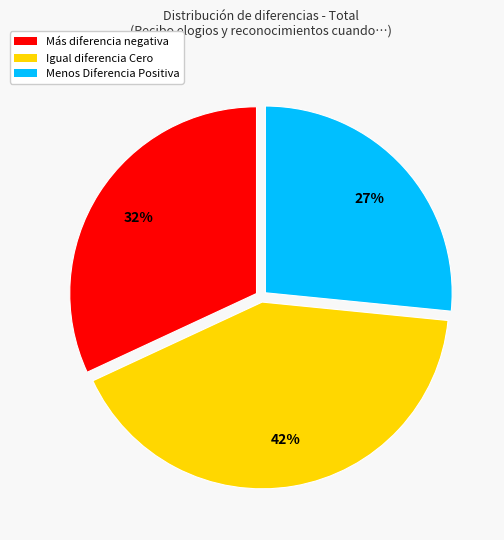

How many segments does this pie chart have?

3